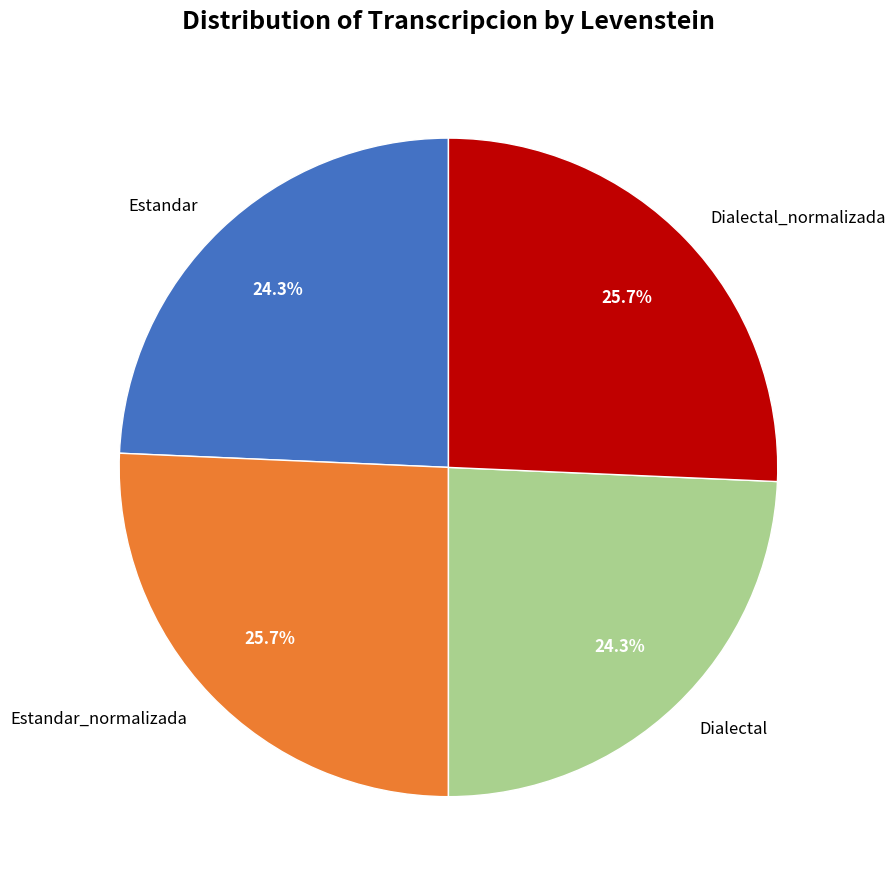

How many segments does this pie chart have?

4